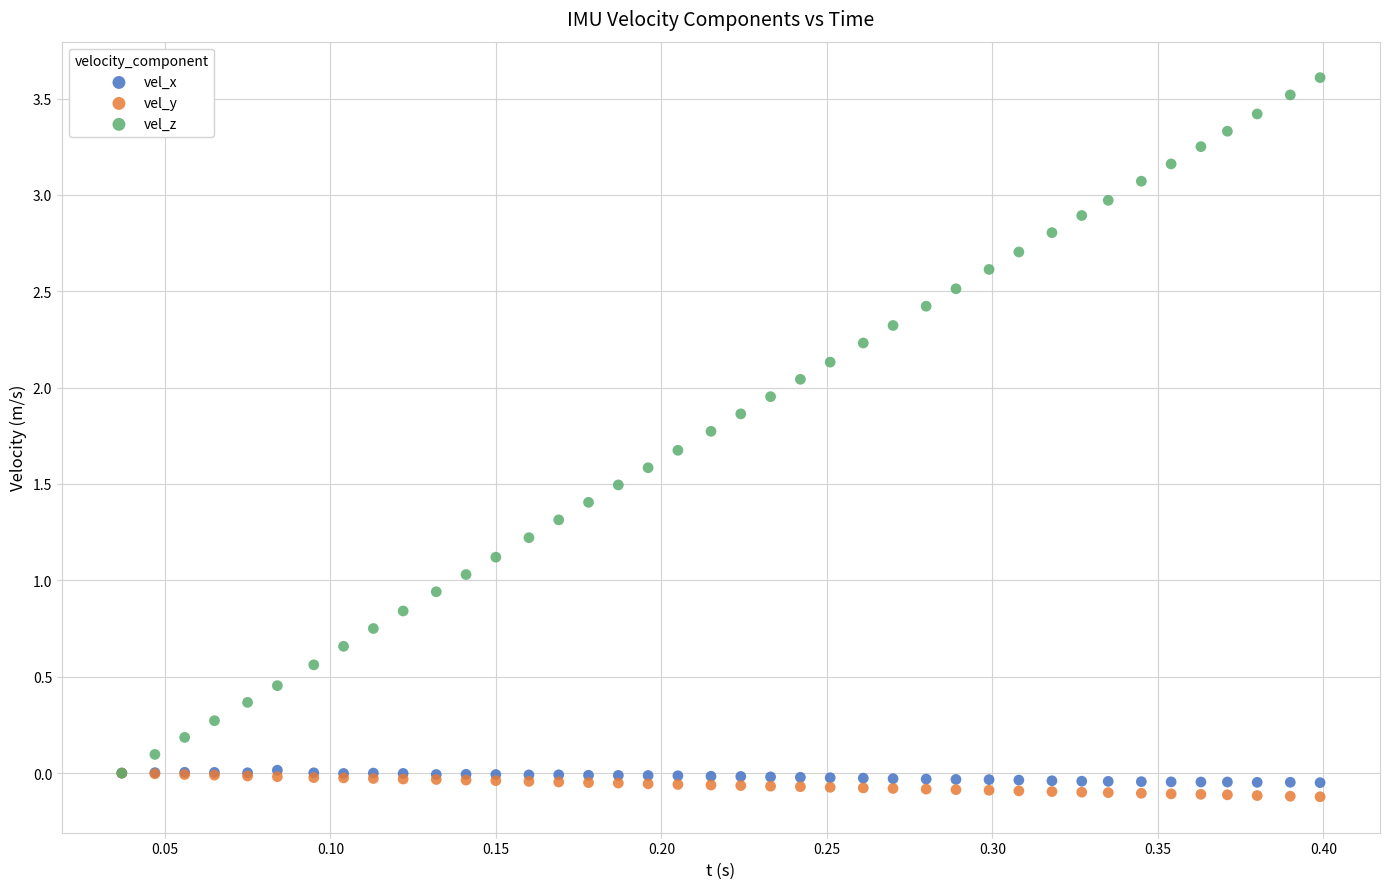

Which series has the widest spread of Y values?

vel_z